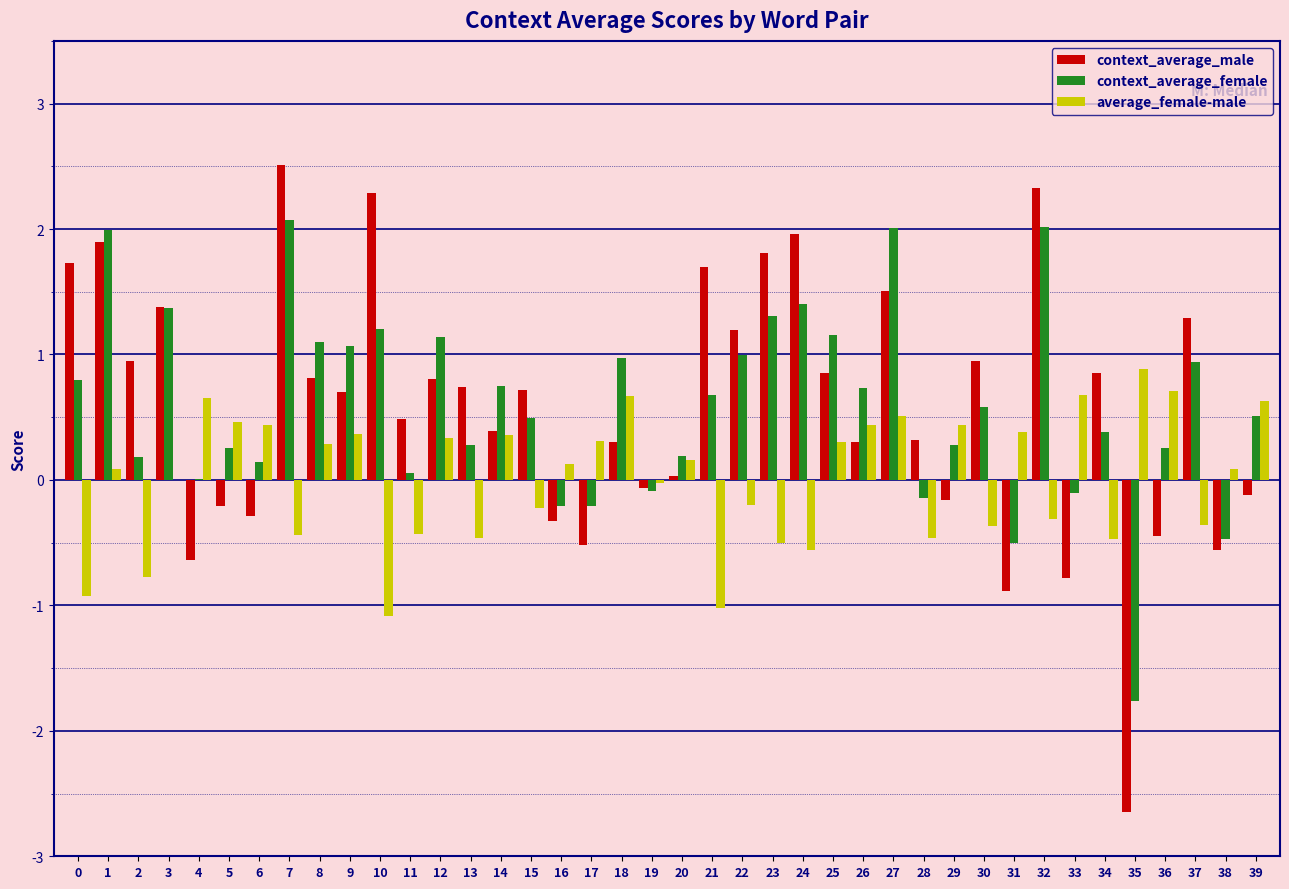

At which category does the chart reach its peak across all series?

7